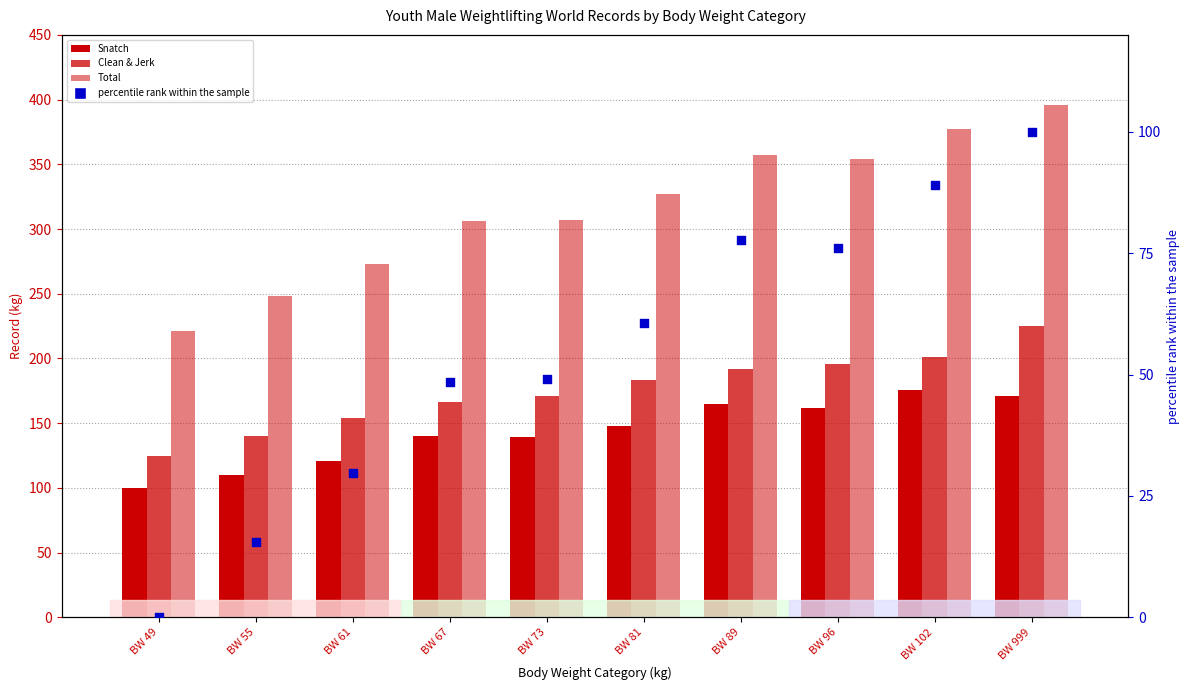

At which category is the sum across all series the highest?

BW 999